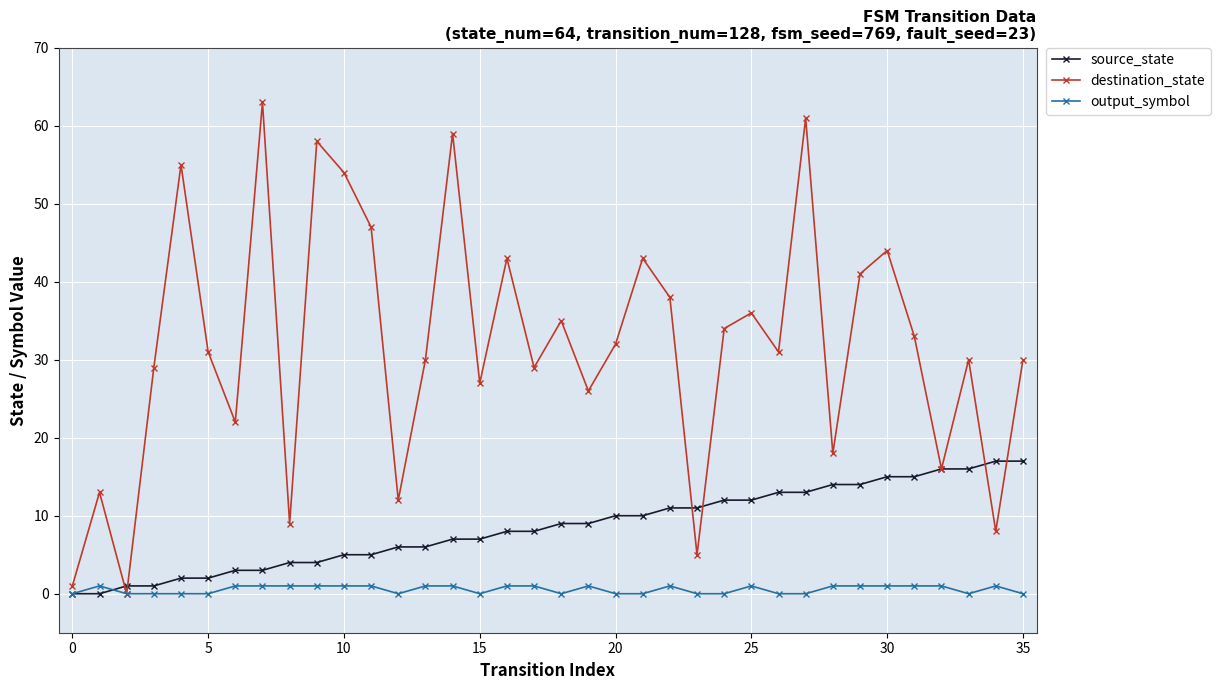

Which series has the largest range (max minus min)?

destination_state